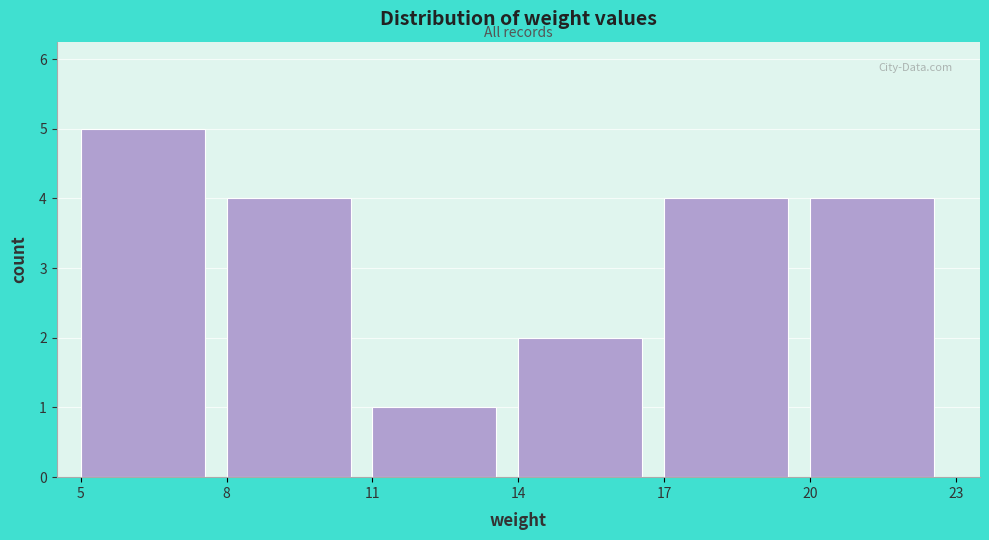

Reading left to right, list every bar in this chart as the range it spans on the x-axis followed by its height. The values are not printed on the chart, so give them approximately, as read against the axis.

5 to 8: 5
8 to 11: 4
11 to 14: 1
14 to 17: 2
17 to 20: 4
20 to 23: 4